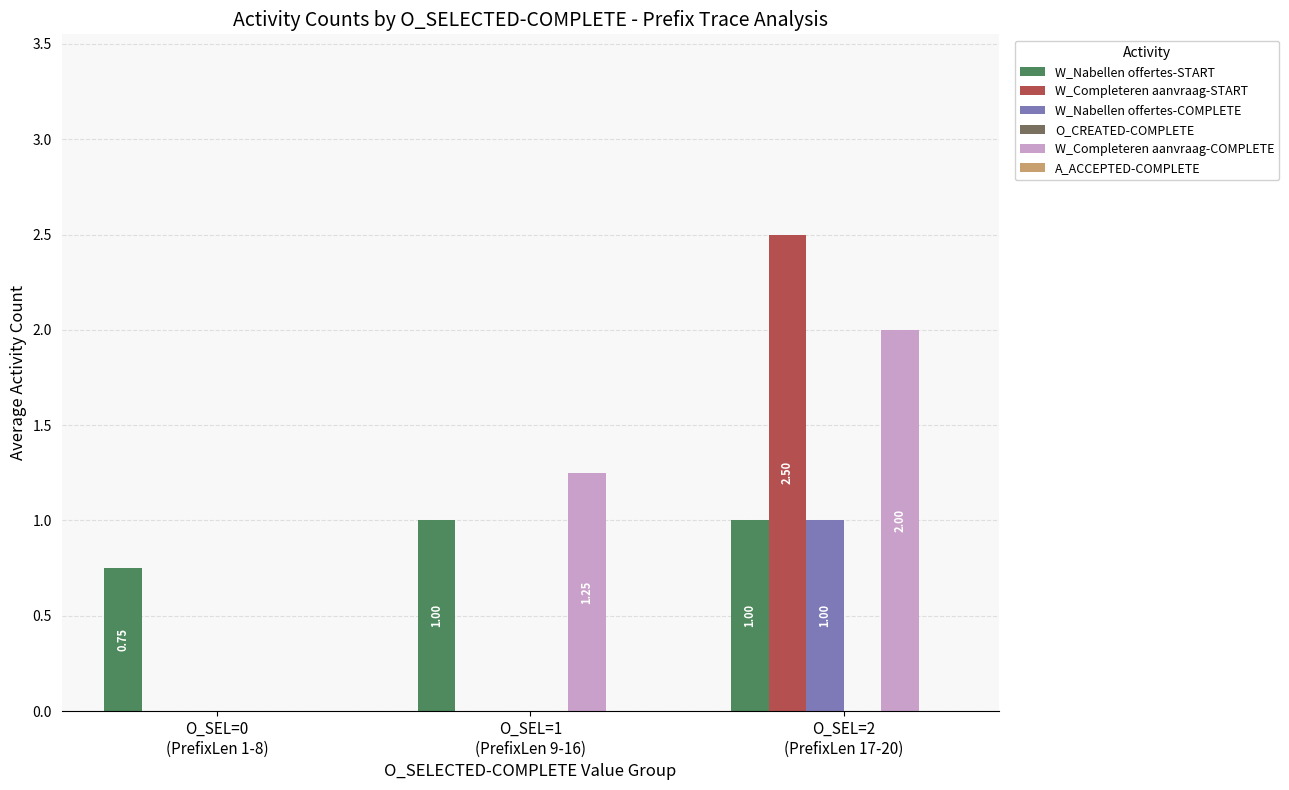

What is the sum of all W_Nabellen offertes-START values?

2.8